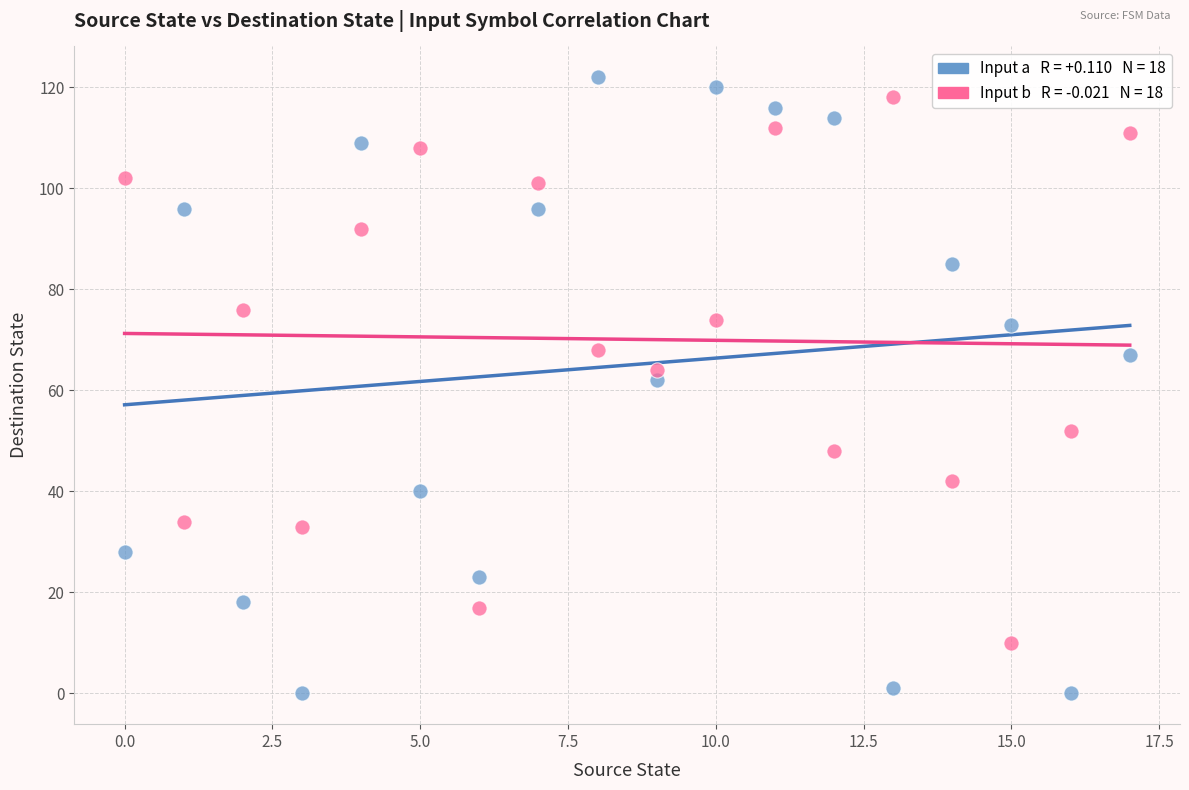

Across all data points, what is the range of Y values (max minus min)?

122